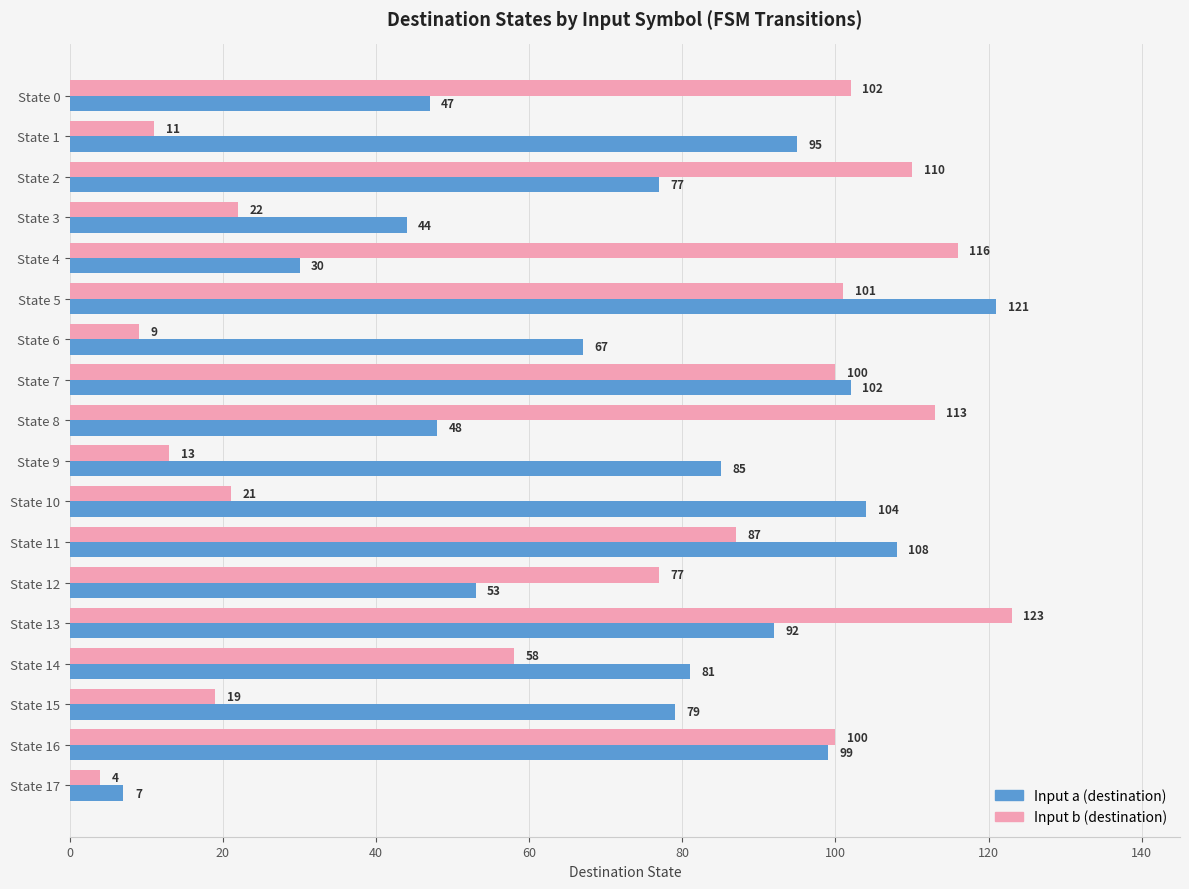

True or false: Input a (destination) has a value of 39 at State 13.

False